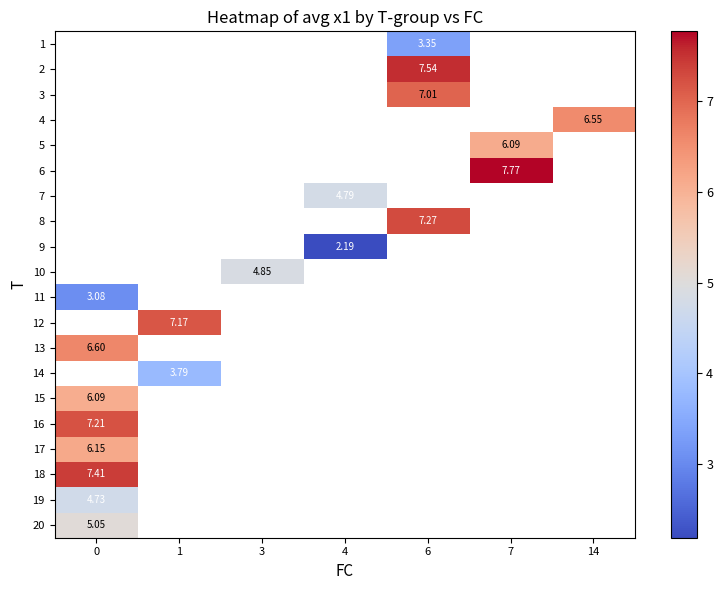

How many positive values does the 16 series have?

1